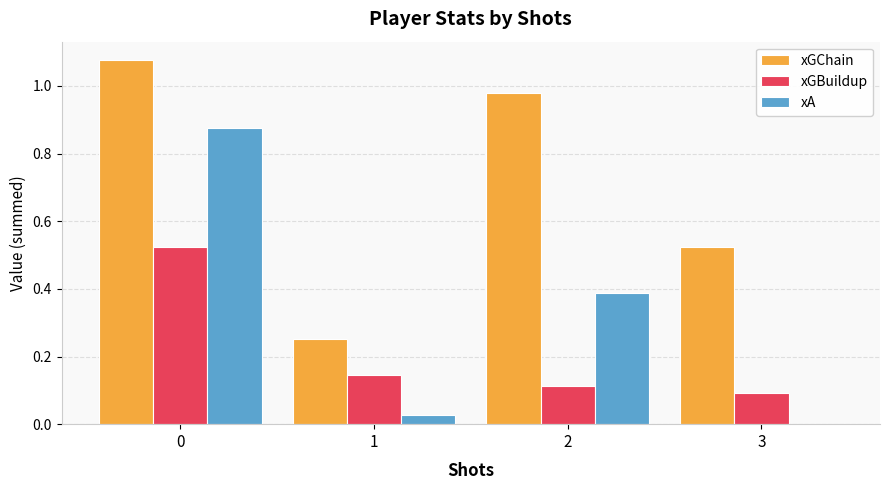

What is the total value across all series at 2?

1.5